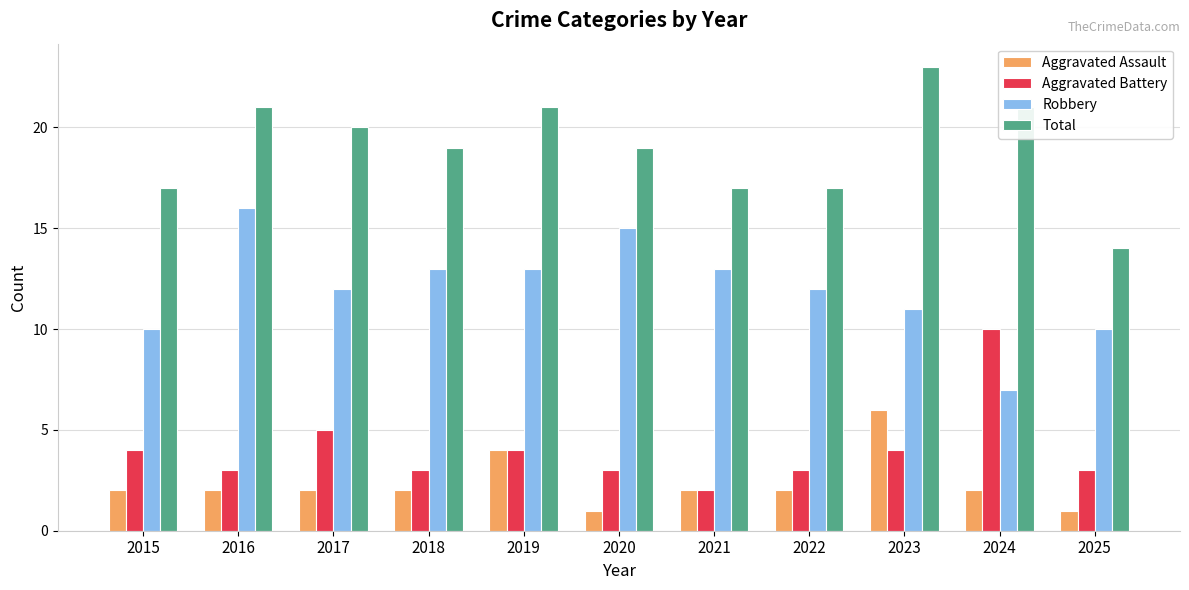

What is the difference between the highest and lowest values at 2018?

17